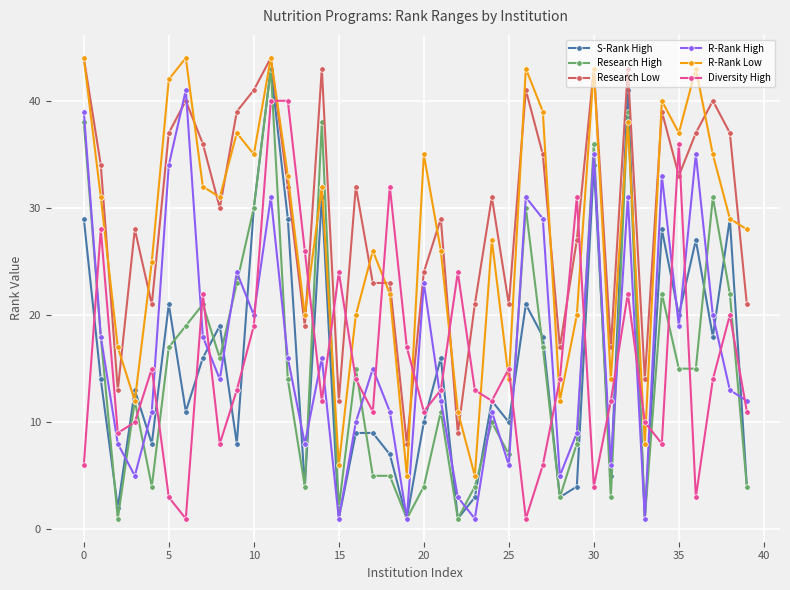

True or false: Research High and Research Low cross at least once.

False